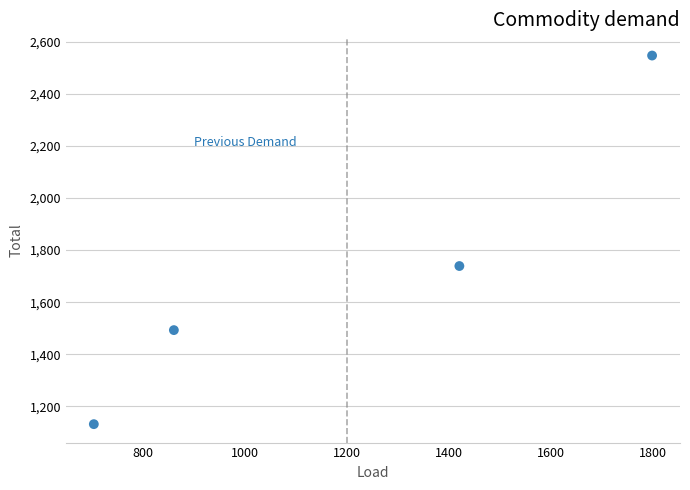

What is the average Y value?

1728